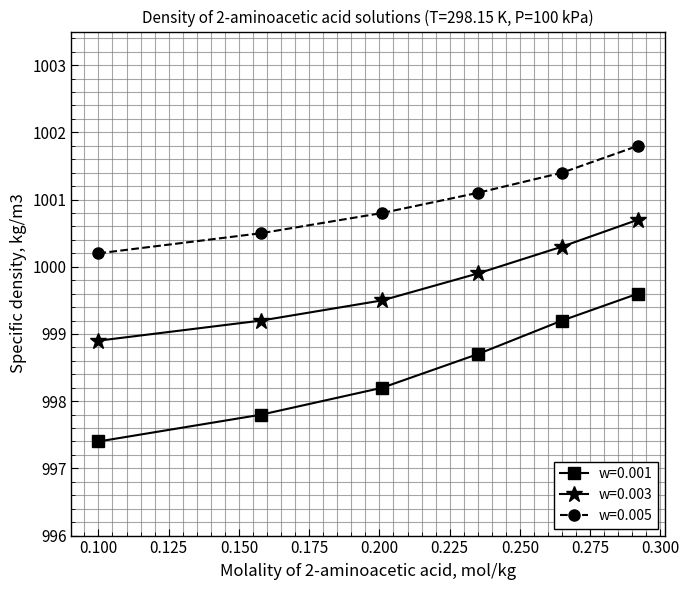

Which series has the largest range (max minus min)?

w=0.001